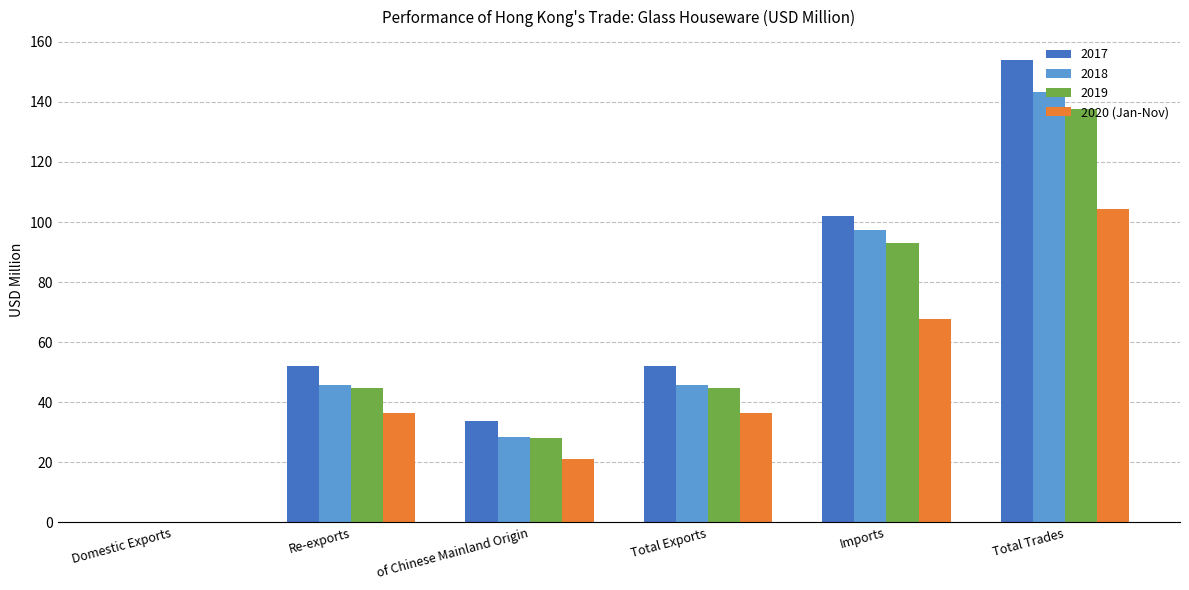

Is the value of 2020 (Jan-Nov) at of Chinese Mainland Origin greater than the value of 2019 at Total Exports?

No